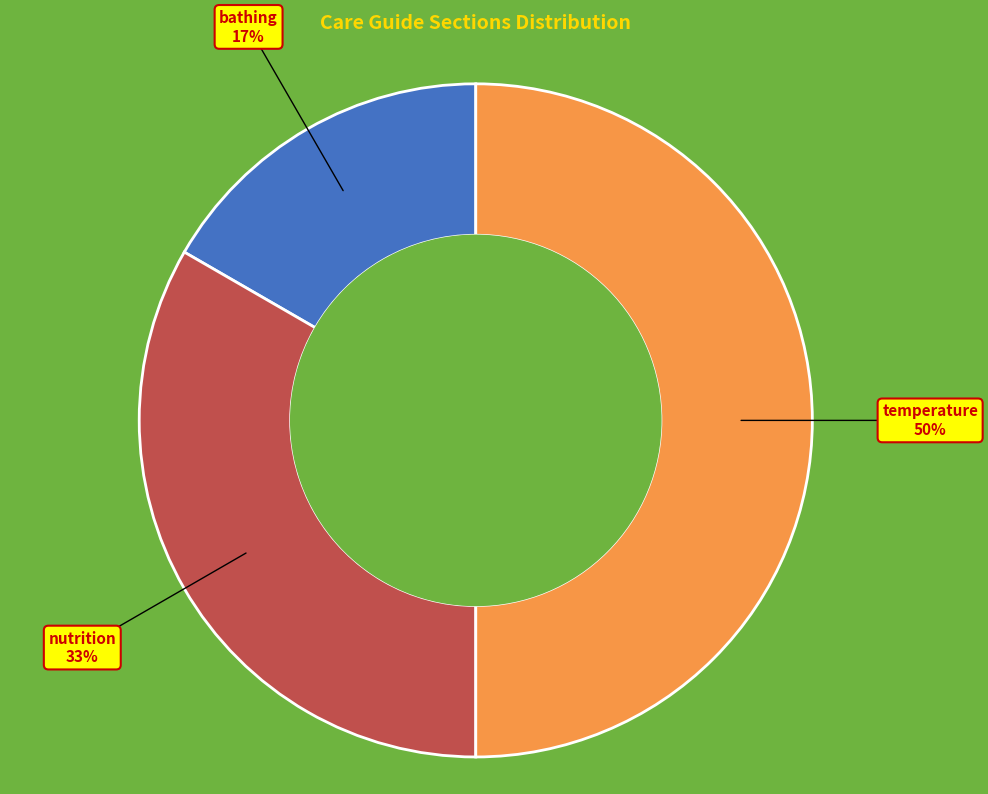

Combined, do temperature and nutrition account for over 50%?

Yes